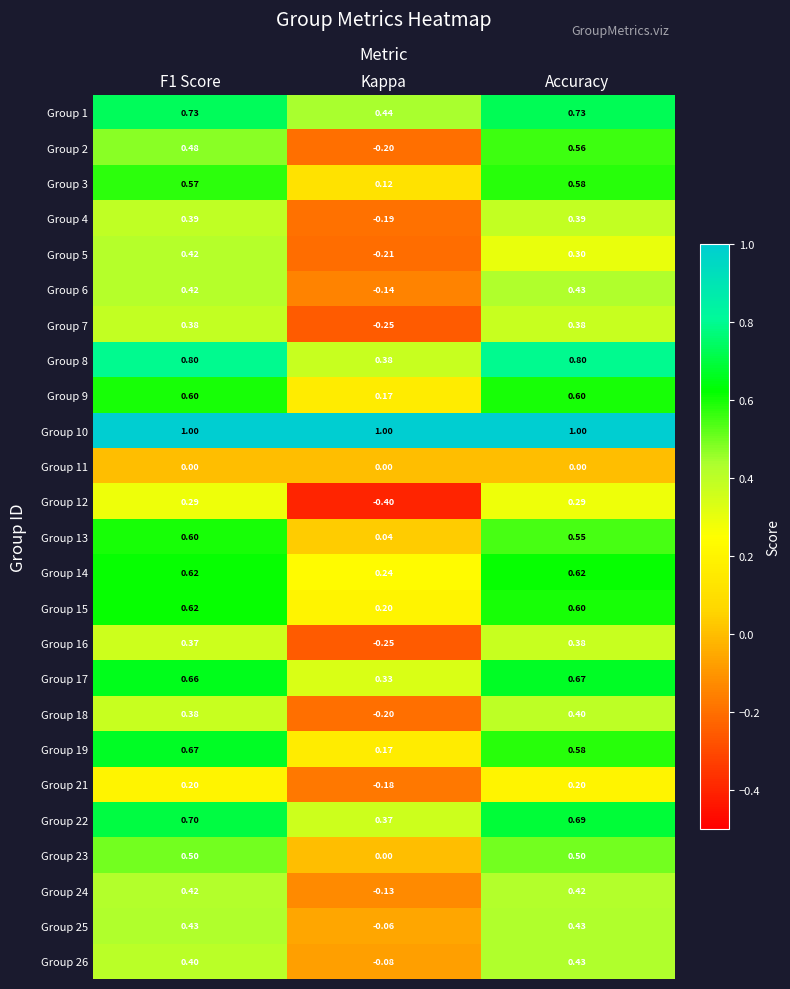

Is the value of Group 10 at F1 Score greater than the value of Group 16 at Kappa?

Yes